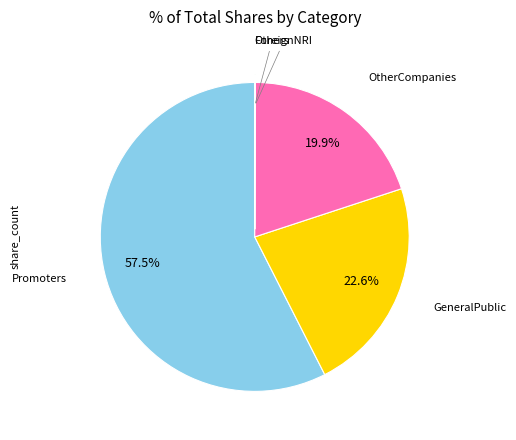

Does GeneralPublic represent more than half of the total?

No